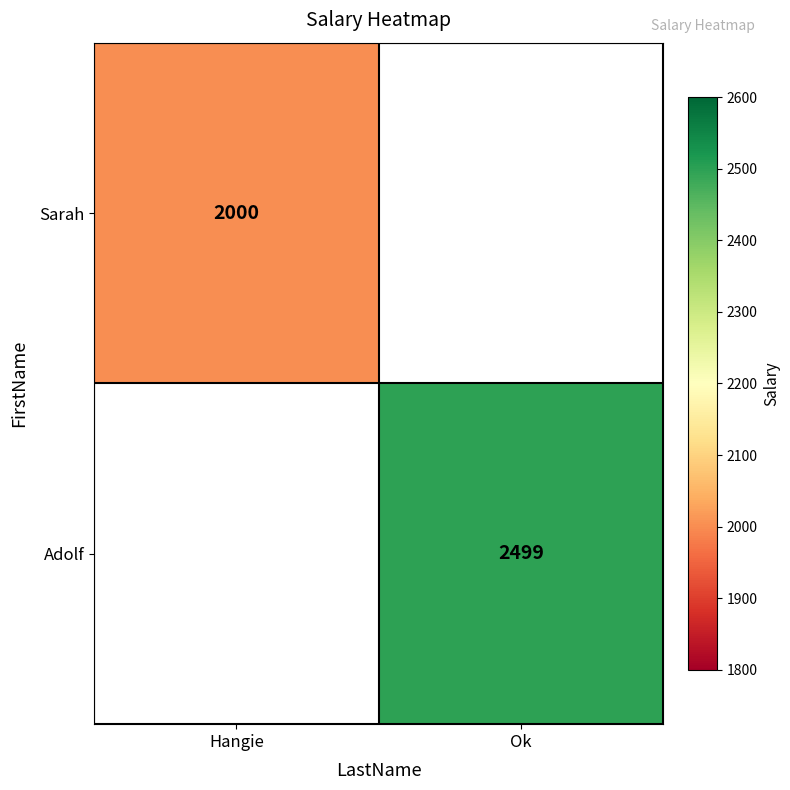

The value of Adolf at Ok is 2499. True or false?

True